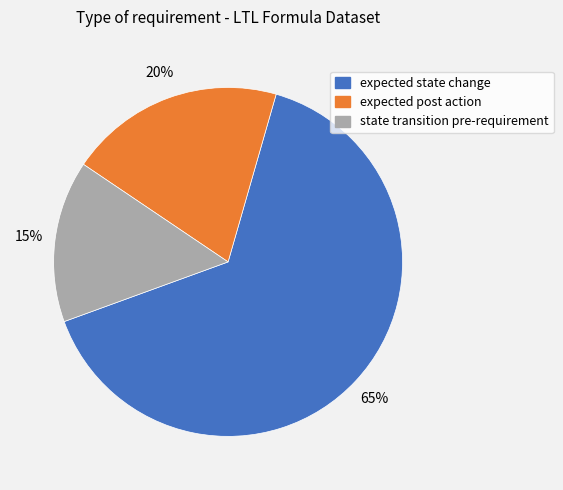

Is the sum of expected state change and expected post action greater than half?

Yes